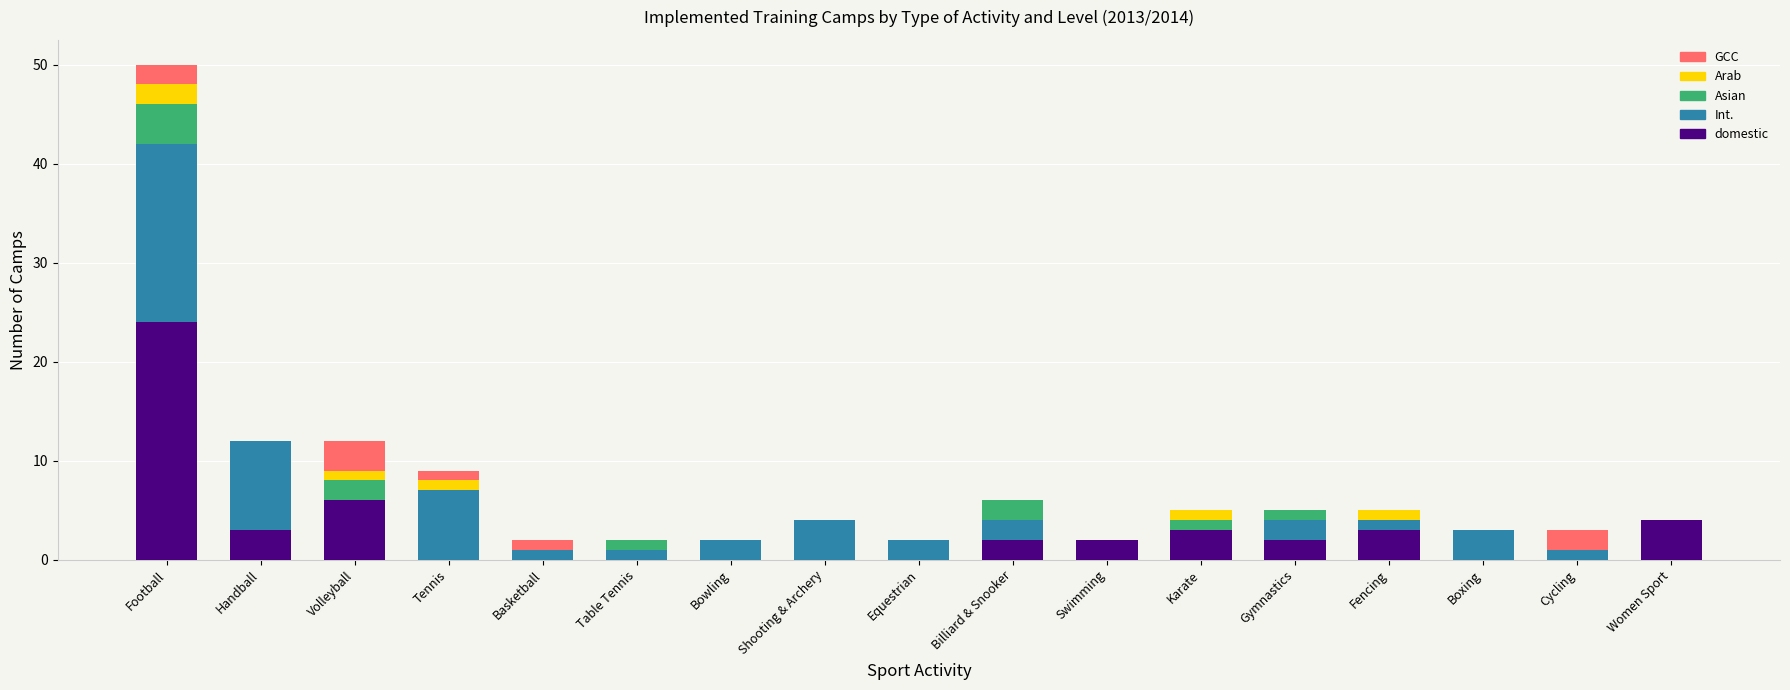

Does the chart contain stacked bars?

Yes